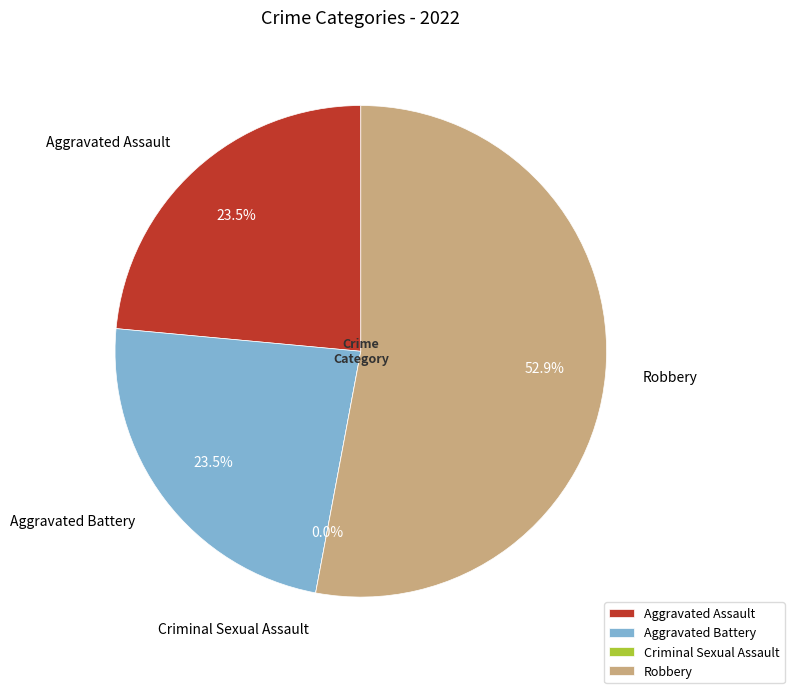

Which category has the smallest portion of the pie?

Criminal Sexual Assault